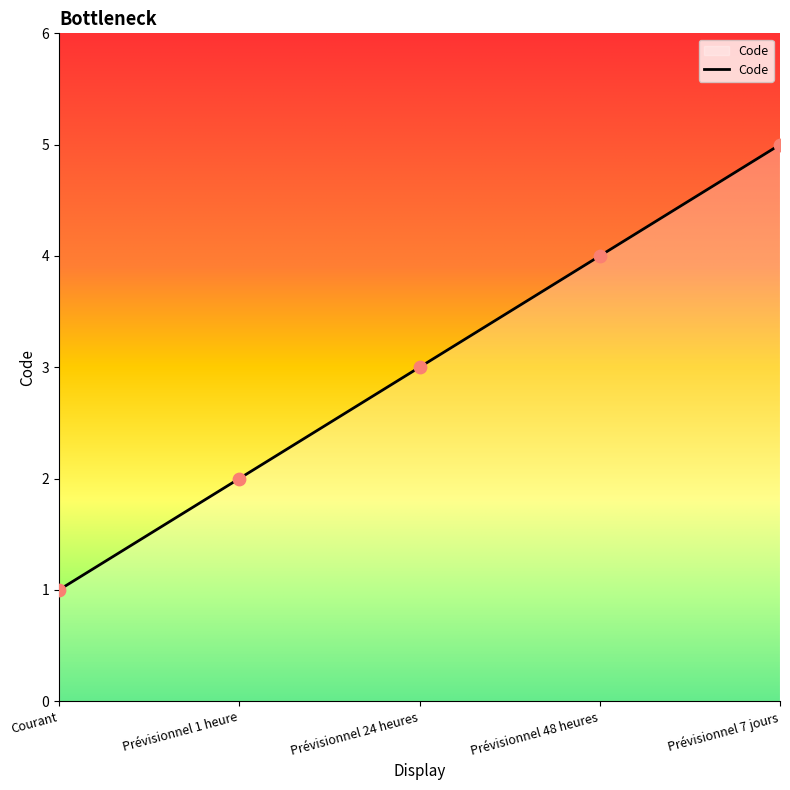

Approximately how many times larger is the value at Prévisionnel 7 jours compared to Prévisionnel 1 heure?

2.5